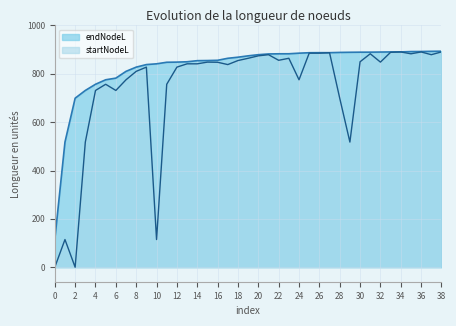

Is the value of endNodeL at 36 greater than the value of startNodeL at 26?

Yes